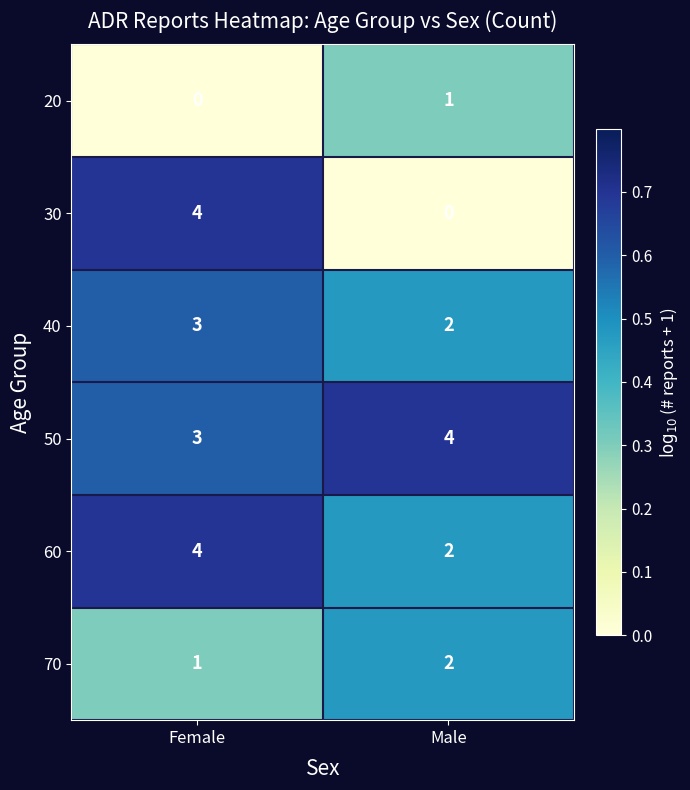

Which series has the largest total across all categories?

50